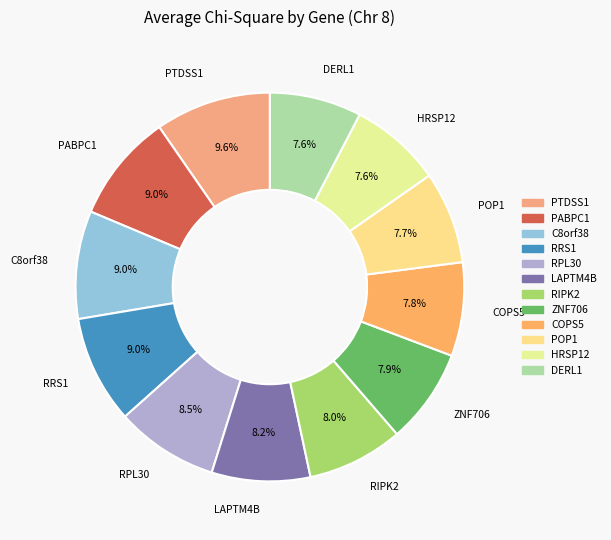

How many slices are in this pie chart?

12